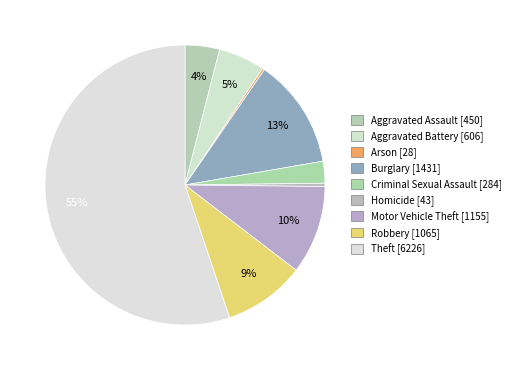

How many slices are in this pie chart?

9